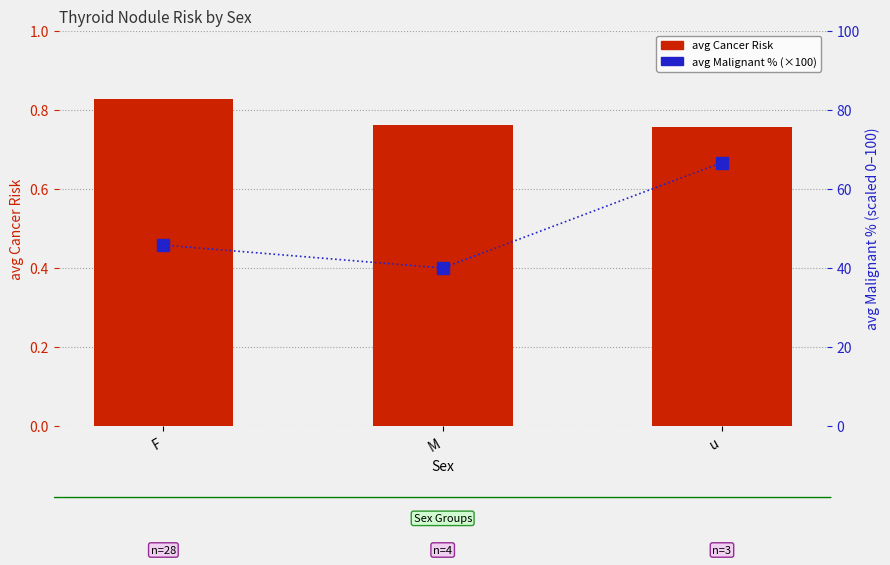

What is the sum of the avg Malignant % (×100) values at F and u?

112.5